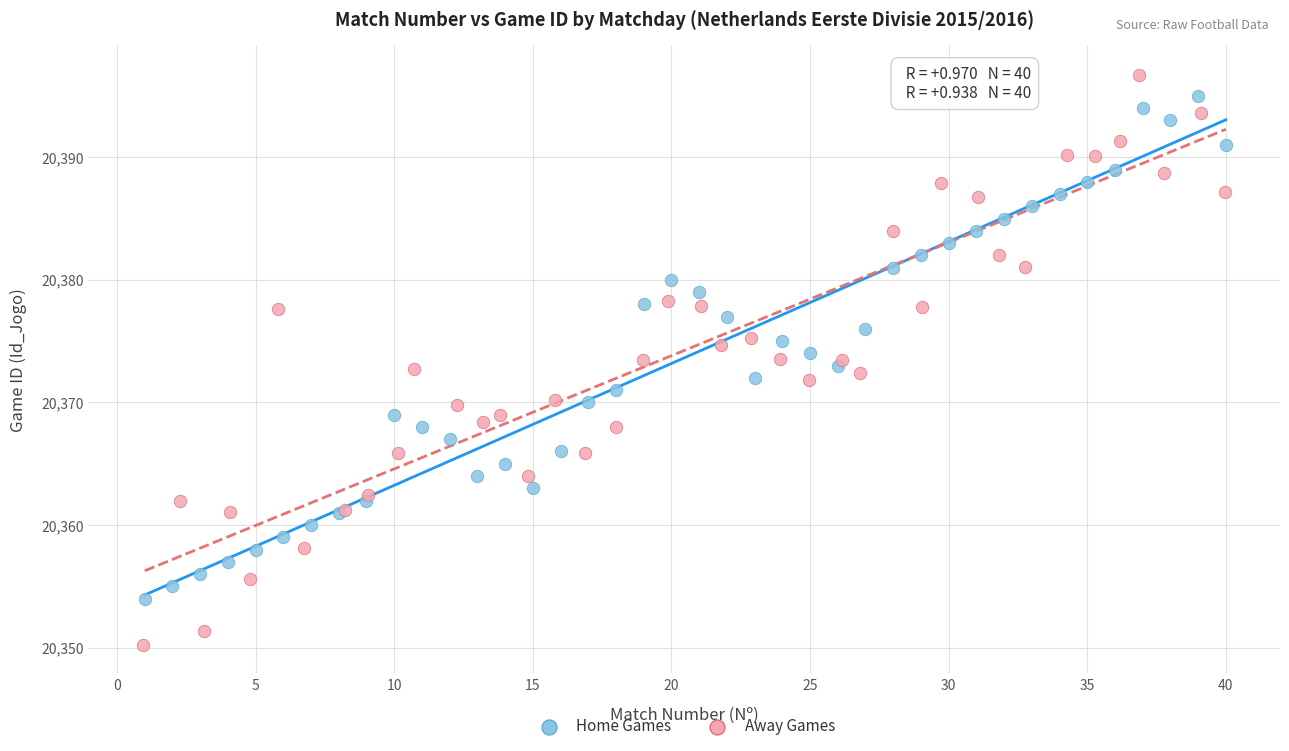

Which series has the widest spread of Y values?

Away Games